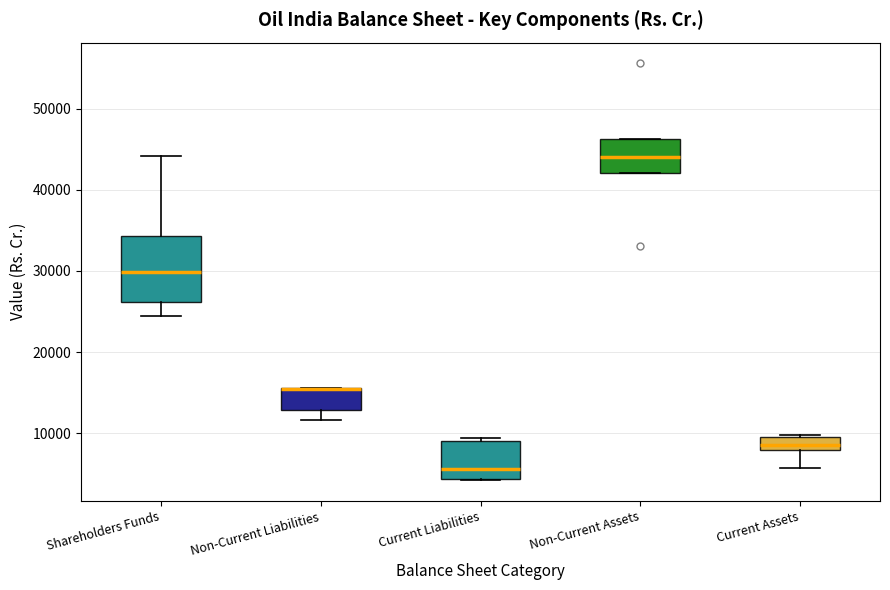

Comparing the boxes themselves (not the whiskers), which one is the tallest?

Shareholders Funds